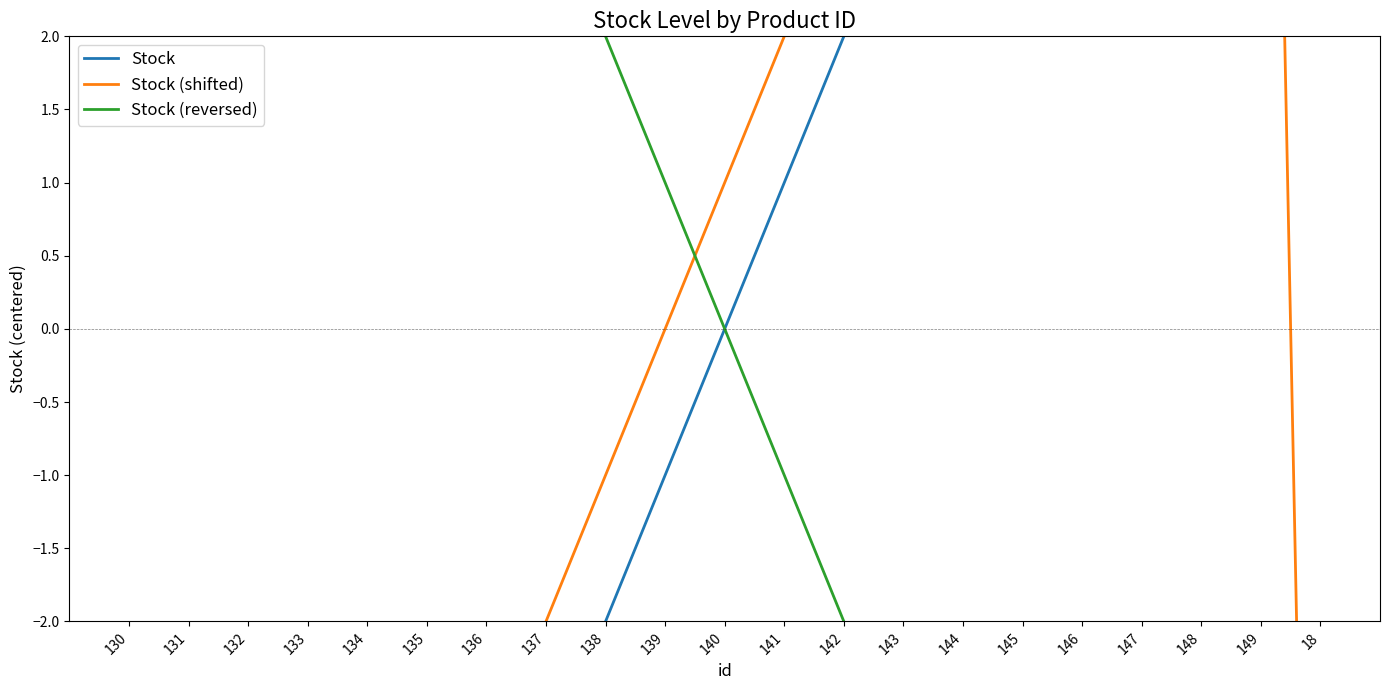

How many values in the Stock series exceed 0?

10